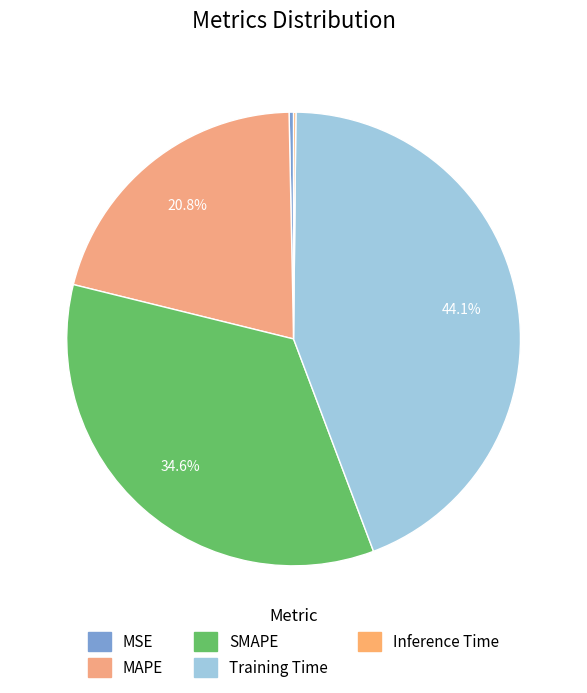

Rank the categories by value from lowest to highest.

Inference Time, MSE, MAPE, SMAPE, Training Time